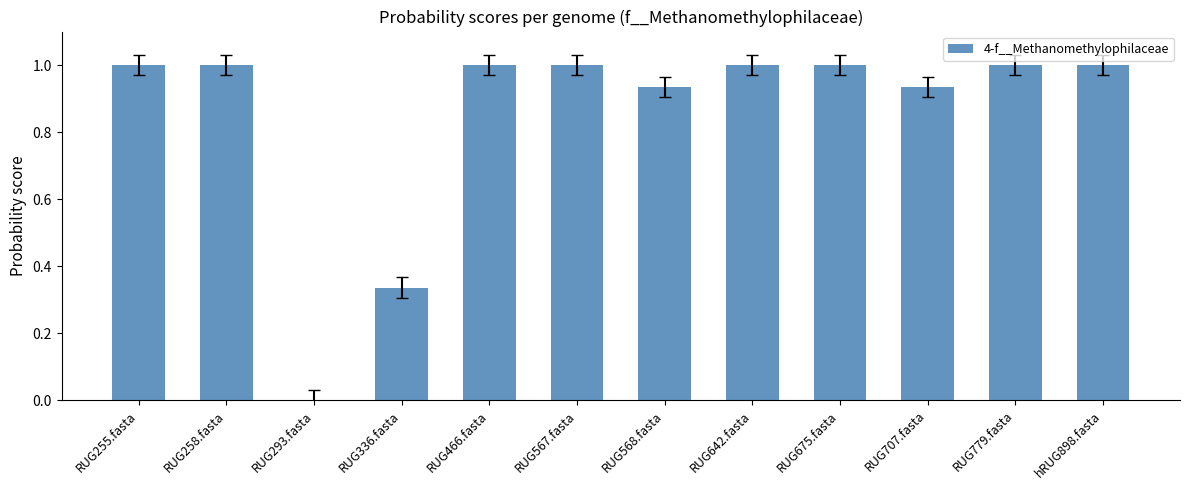

True or false: the data shows 1.0 at RUG642.fasta.

True